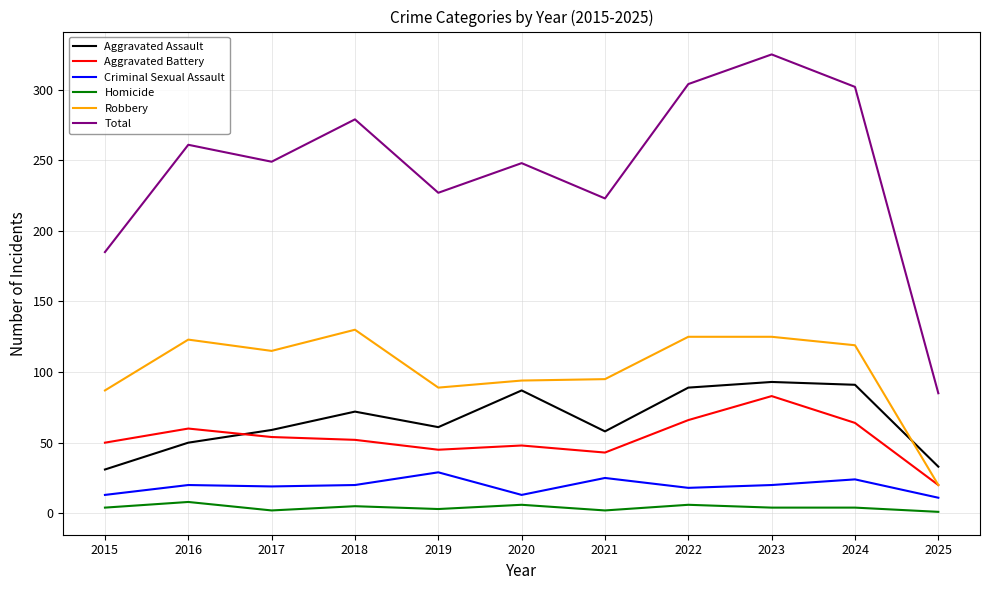

Is it true that Aggravated Assault equals 33 at 2025?

True